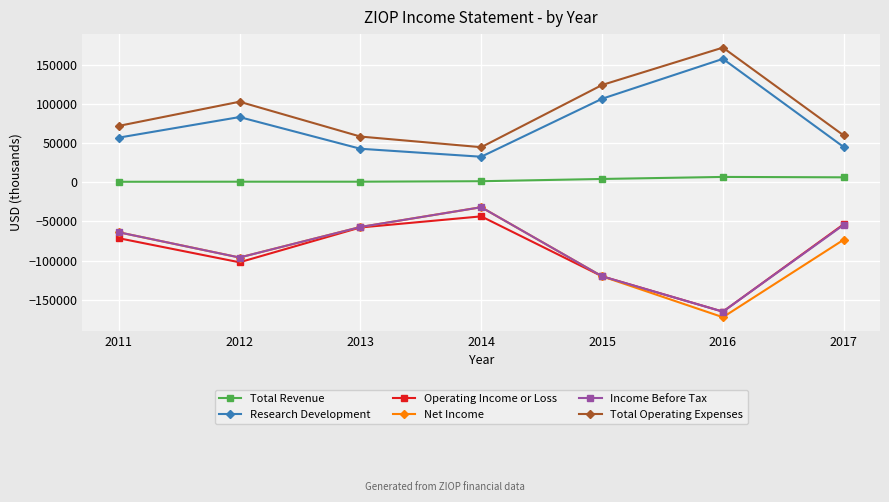

What is the highest value of the Income Before Tax series?

-31800